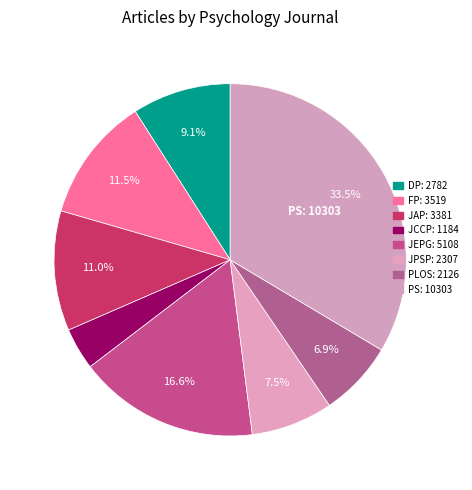

To the nearest percent, what portion does FP represent?

11%